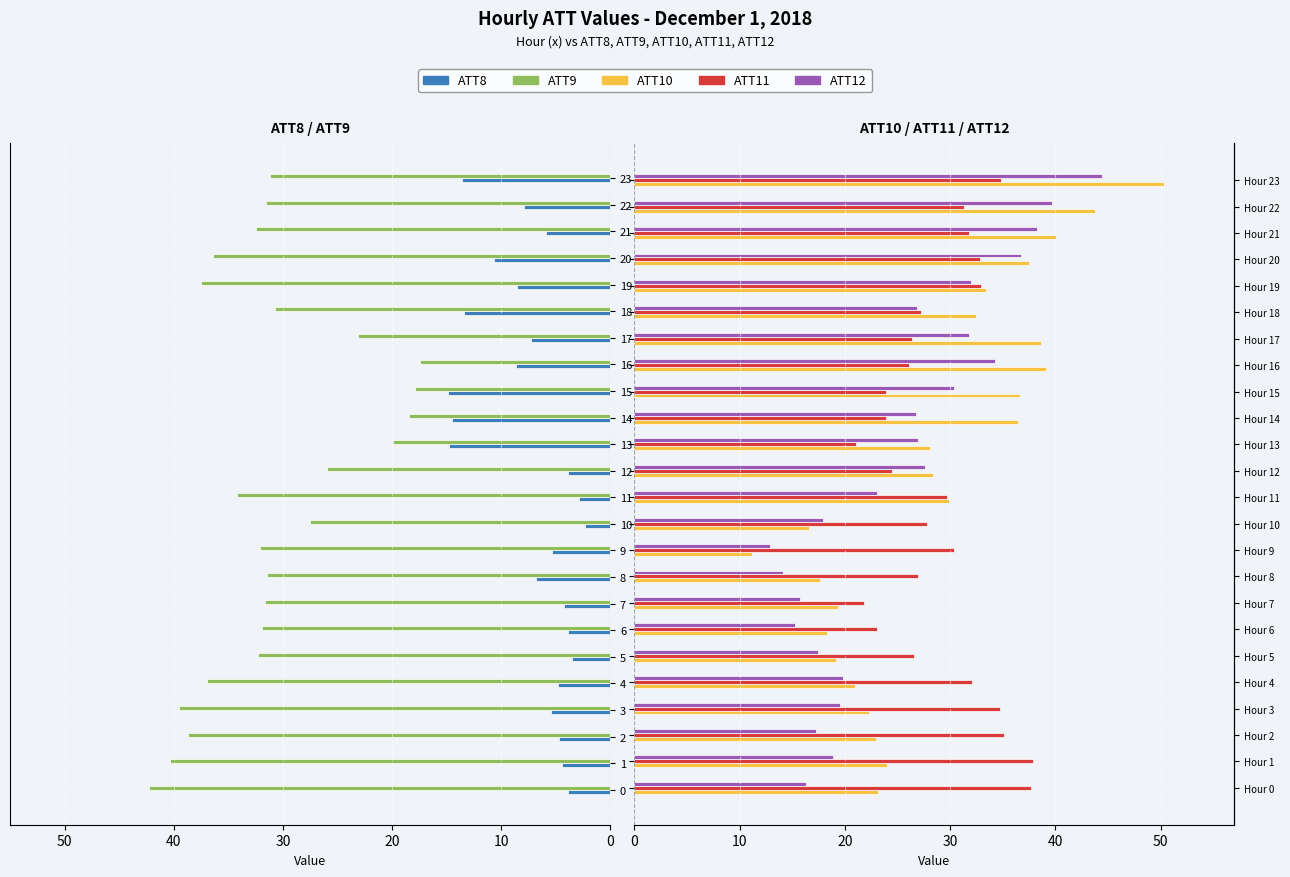

How many groups of bars are there?

24